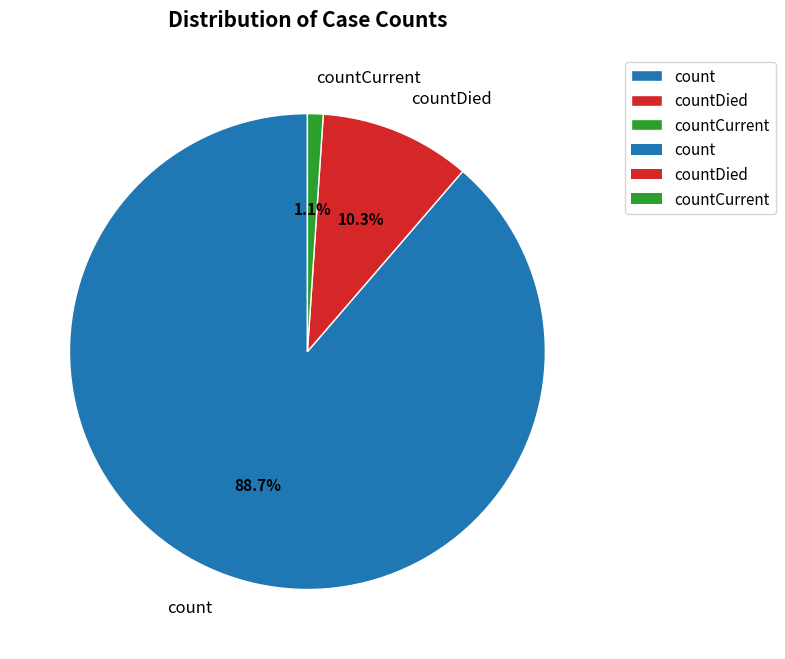

How many segments does this pie chart have?

3